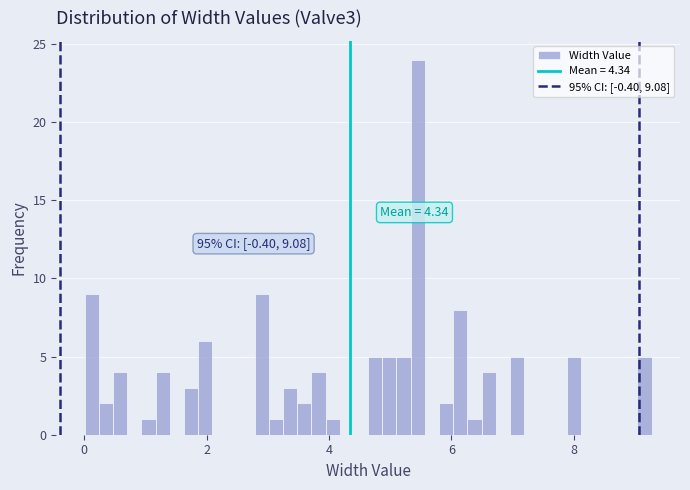

Read against the x-axis, roughly where is the centre of the tallest bar?

5.4